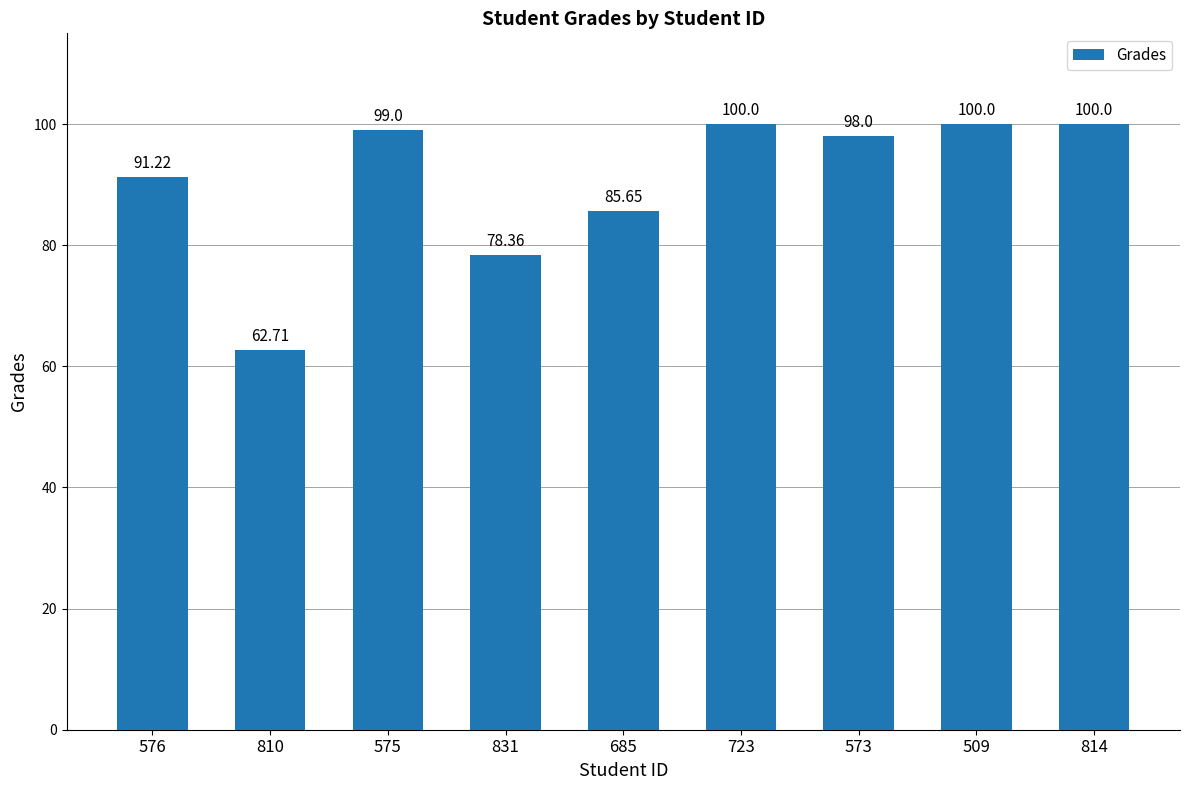

True or false: the data shows 100.0 at 814.

True